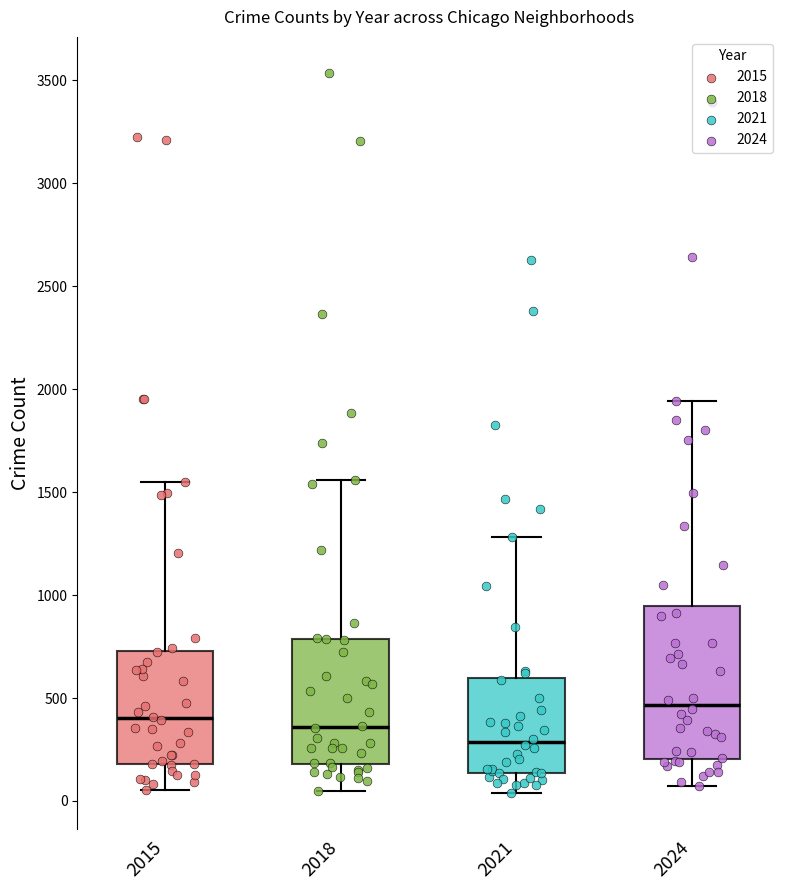

Which box is the tallest, from its lower edge to its upper edge?

2024